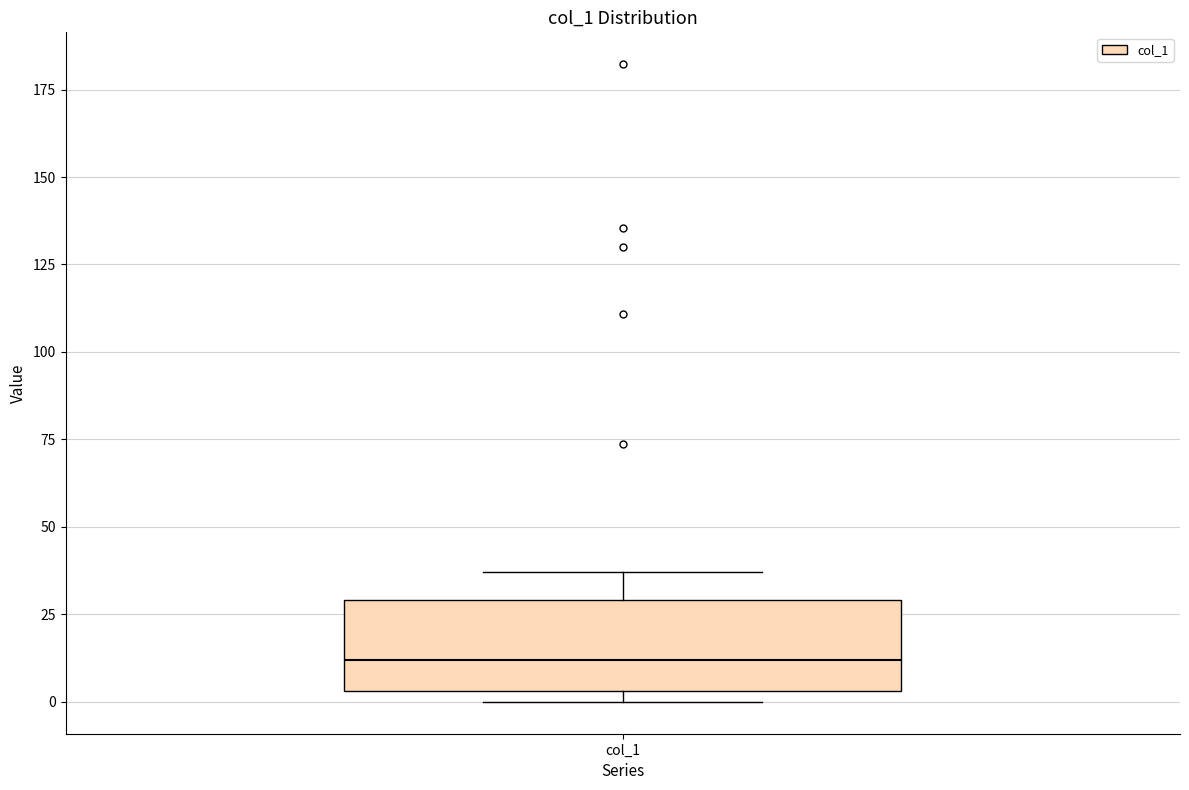

Where does the upper whisker of the box for col_1 end on the y-axis? The values are not printed on the chart, so give them approximately, as read against the axis.

35